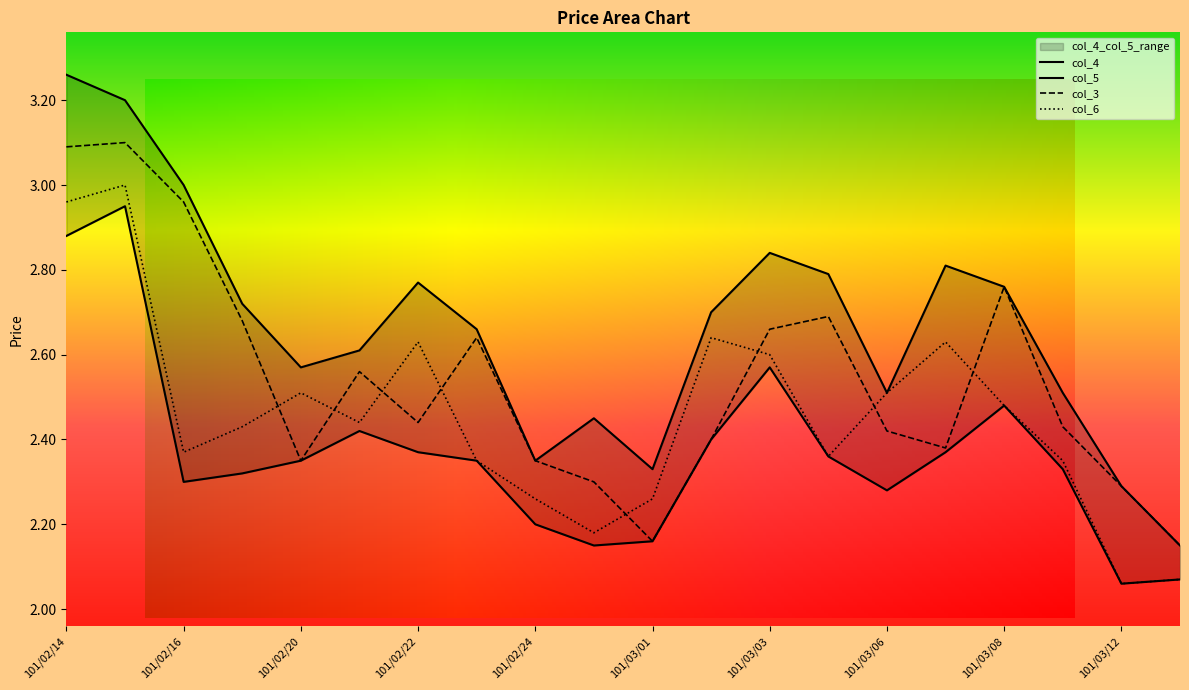

True or false: col_5 and col_6 intersect in this chart.

False